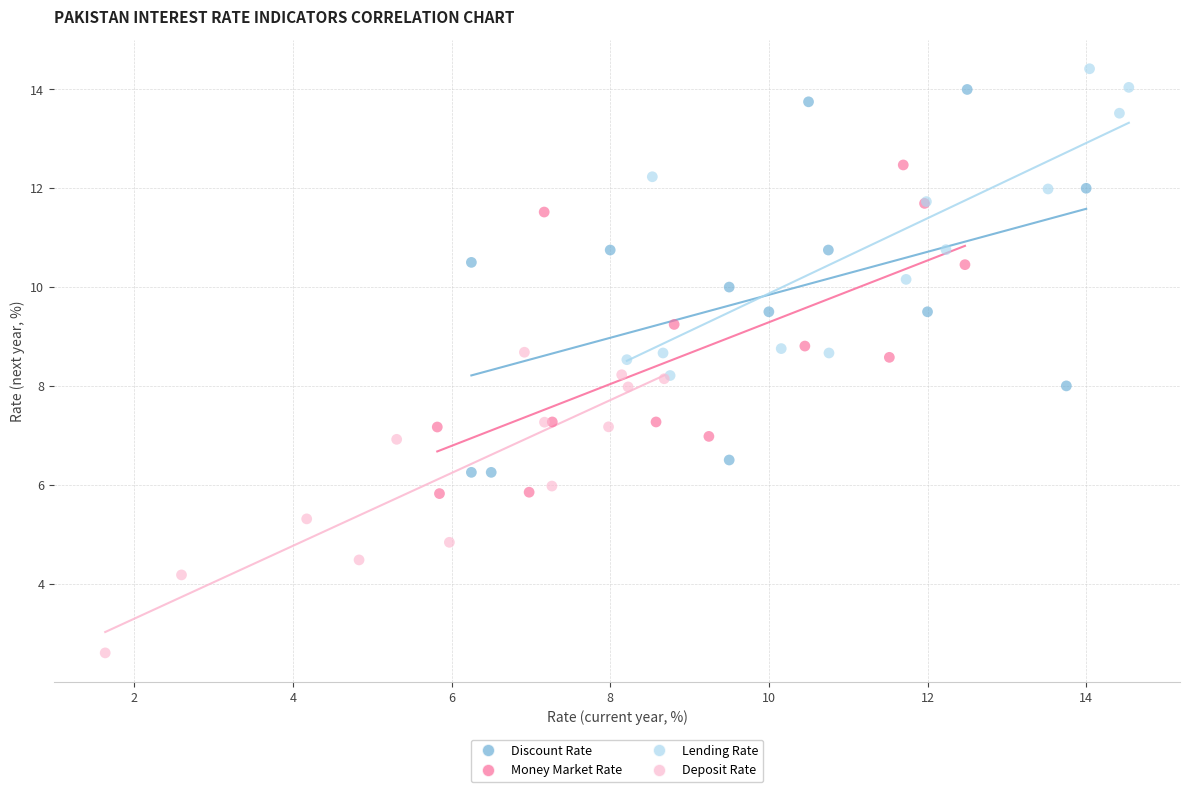

What are all the series names shown in the legend?

Discount Rate, Money Market Rate, Lending Rate, Deposit Rate